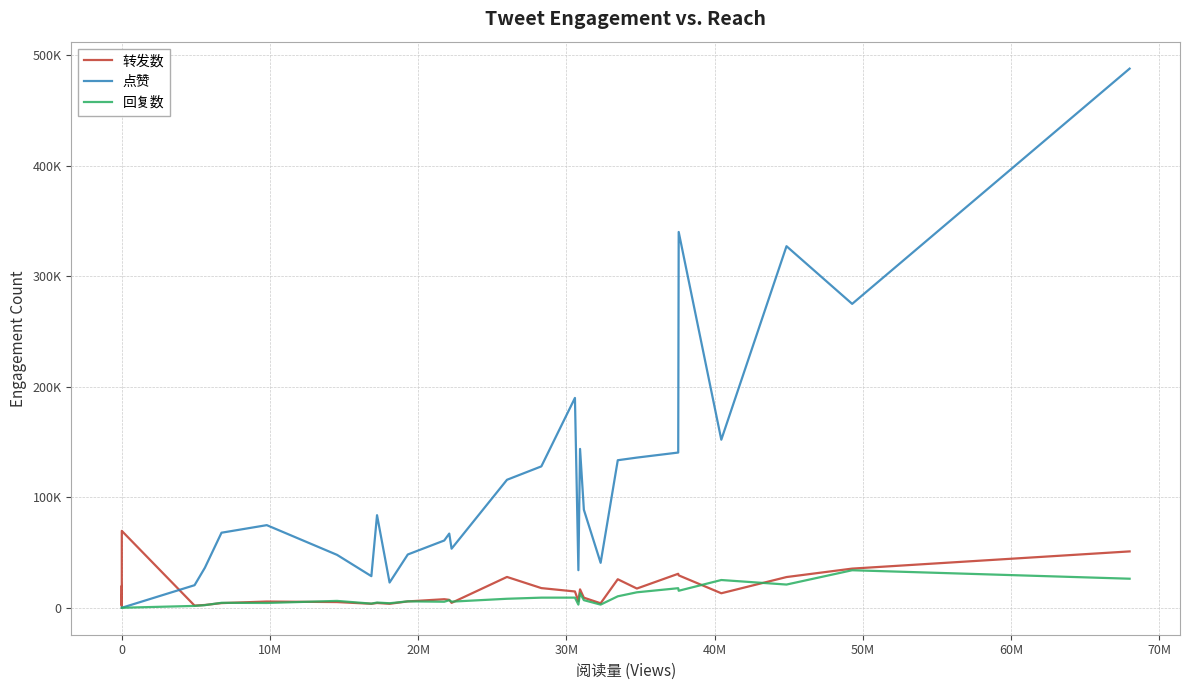

How many interior local peaks does the 转发数 series have?

12